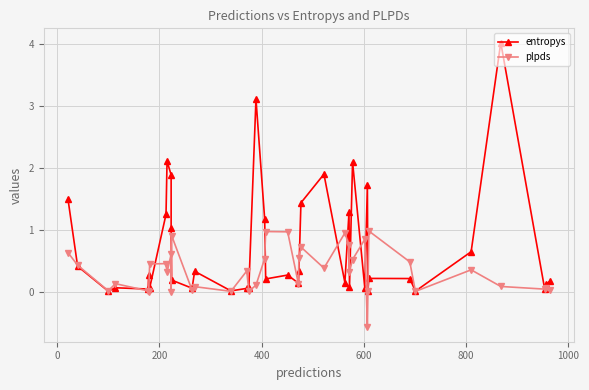

True or false: plpds and entropys cross at least once.

True